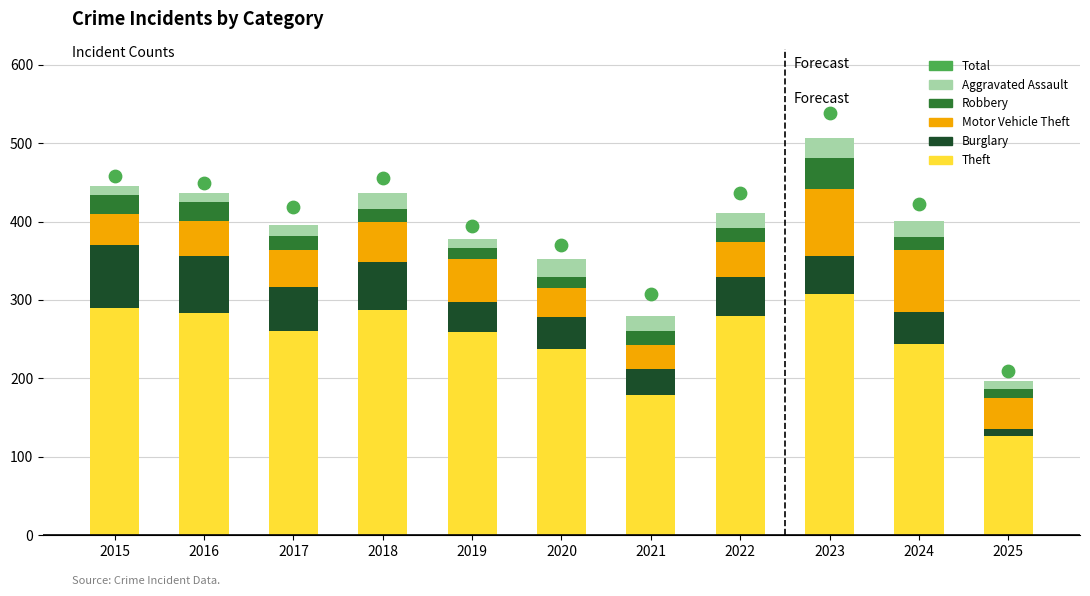

Which series has the largest total across all categories?

Total